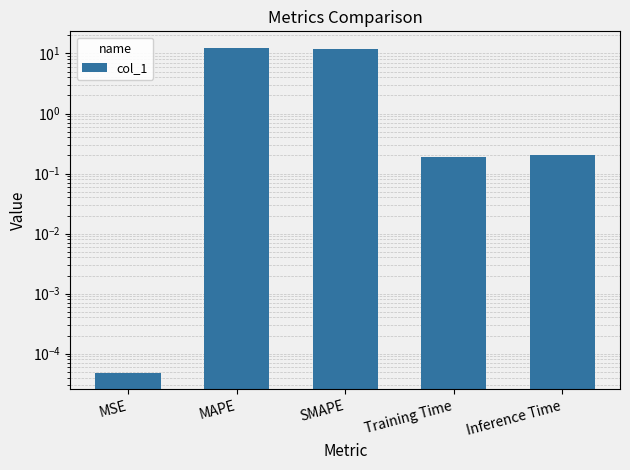

How many bars are there in total?

5